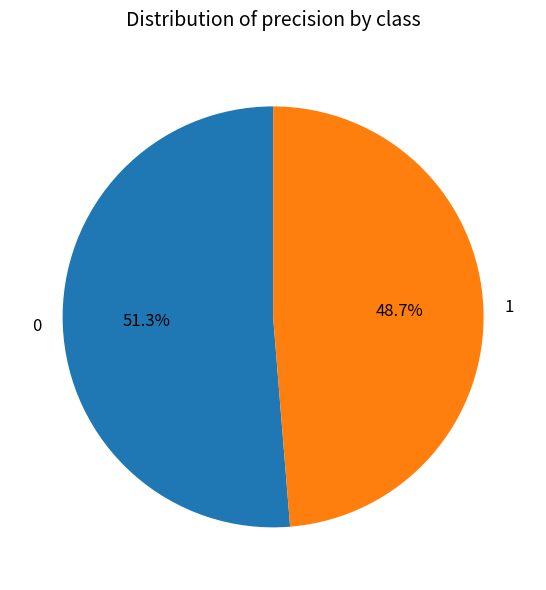

Count the number of slices in the pie.

2